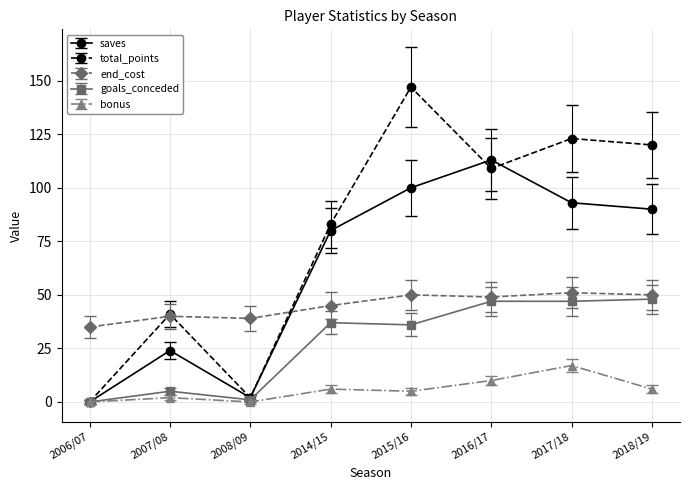

Is this an area chart (filled region under the line)?

No